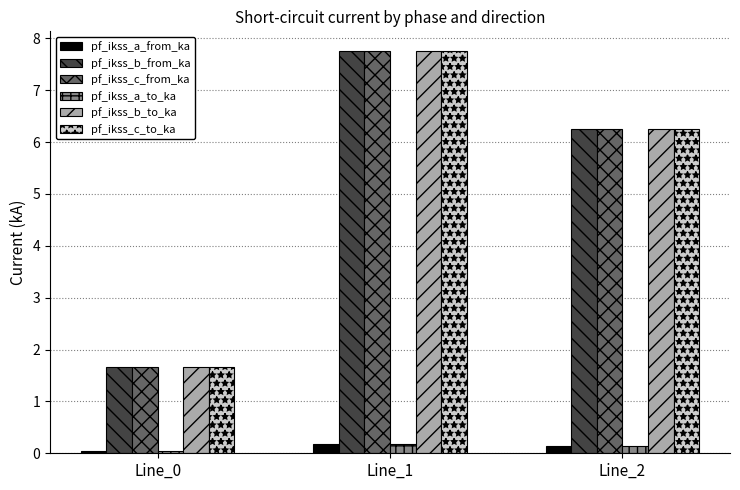

What is the difference between the maximum and minimum values in the pf_ikss_a_from_ka series?

0.1